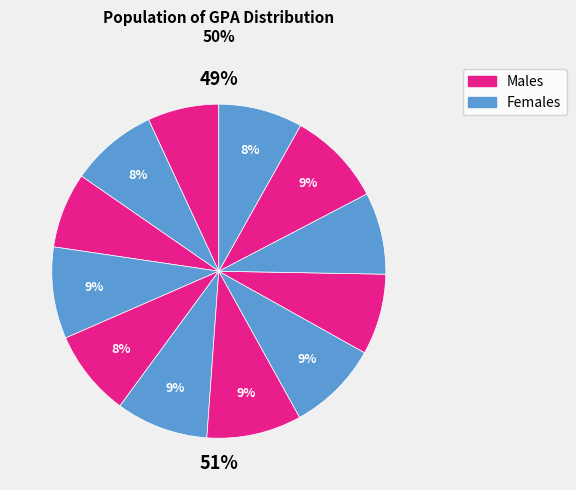

Is it true that u15 is 24% of the pie?

False